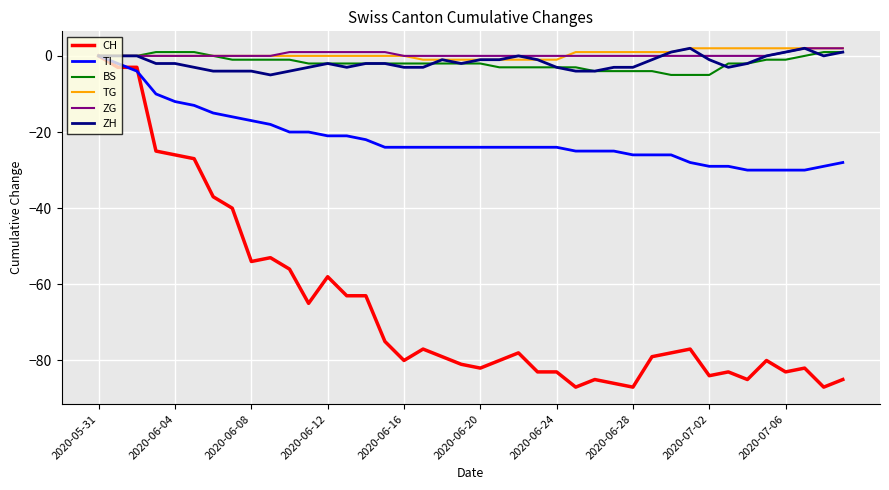

Which series ends up on top after the final intersection of TI and CH?

TI